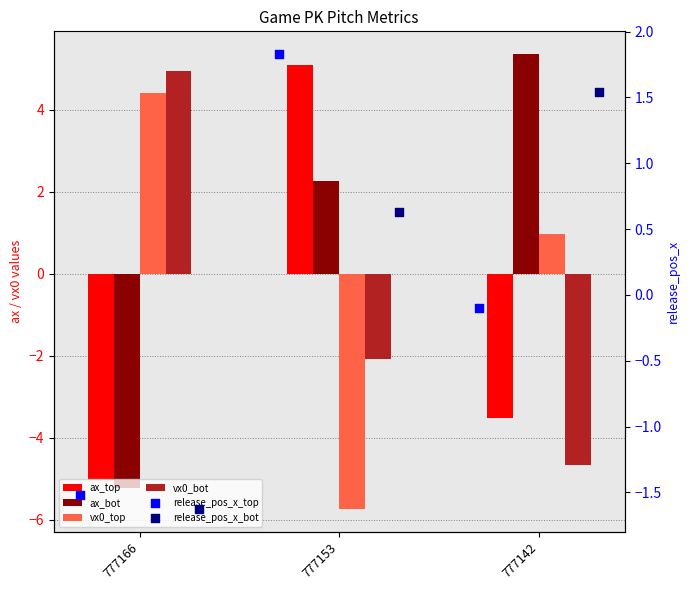

What is the total value across all series at 777142?

-0.4